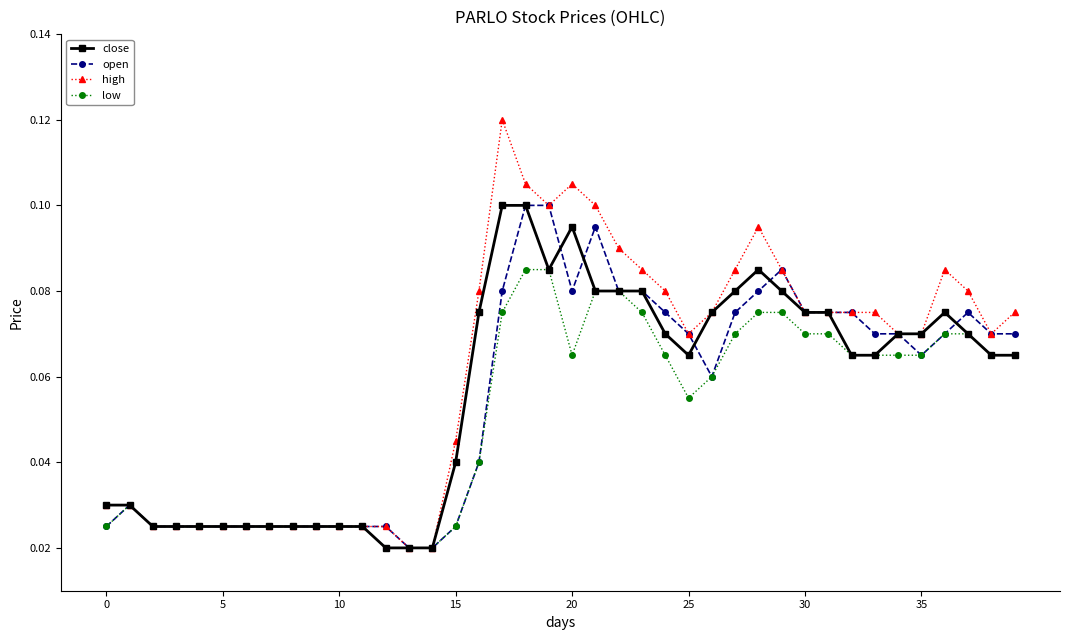

Which series has the widest spread of values?

high